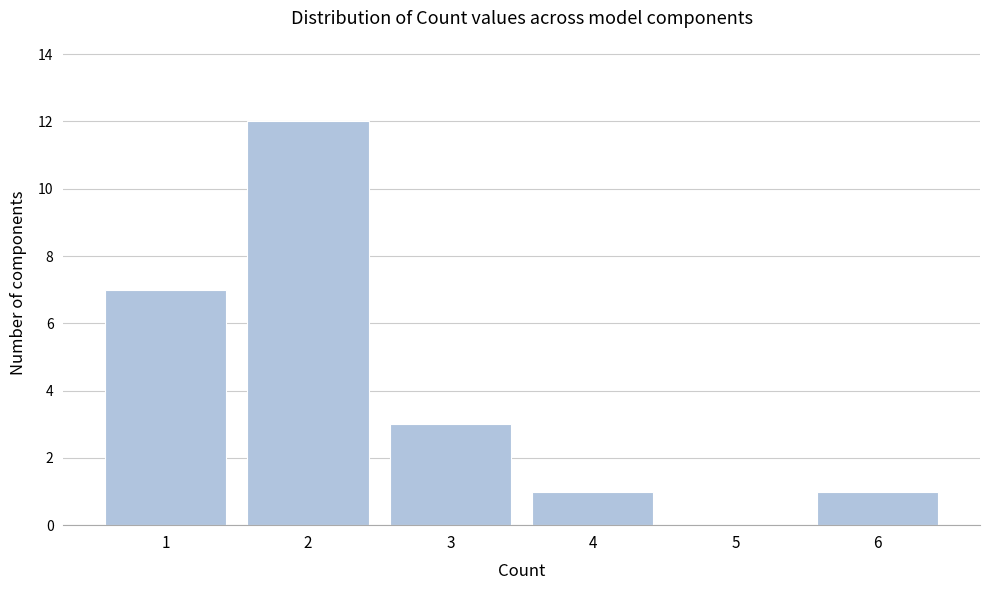

Reading left to right, extract all data points from this chart.

1=7	2=12	3=3	4=1	5=0	6=1